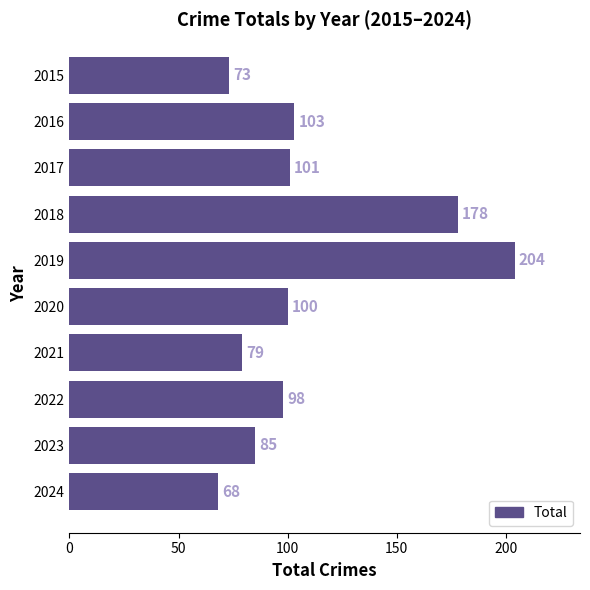

Reading top to bottom, list all the values displayed in this chart.

73	103	101	178	204	100	79	98	85	68